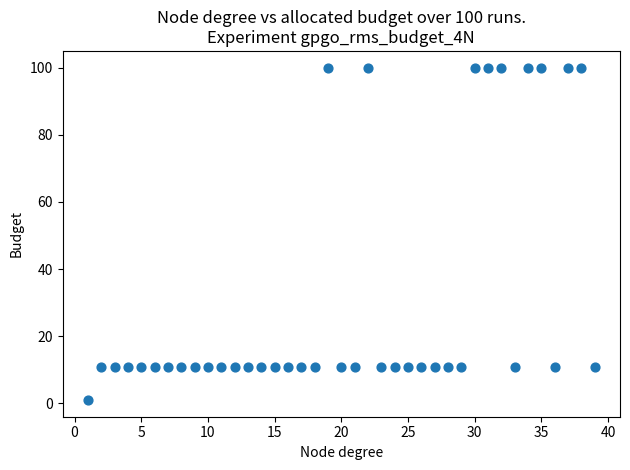

What is the range of Y values (max minus min)?

99